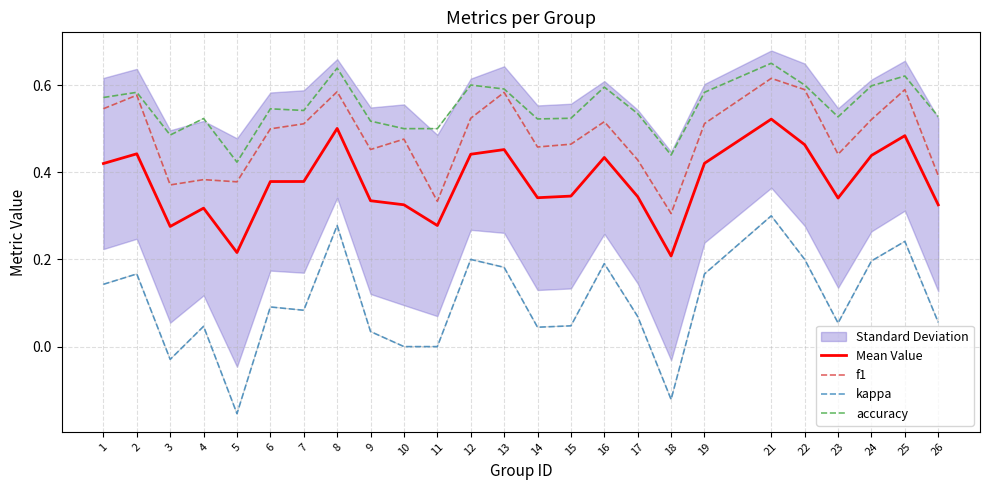

What is the sum of the accuracy values at 8 and 17?

1.2